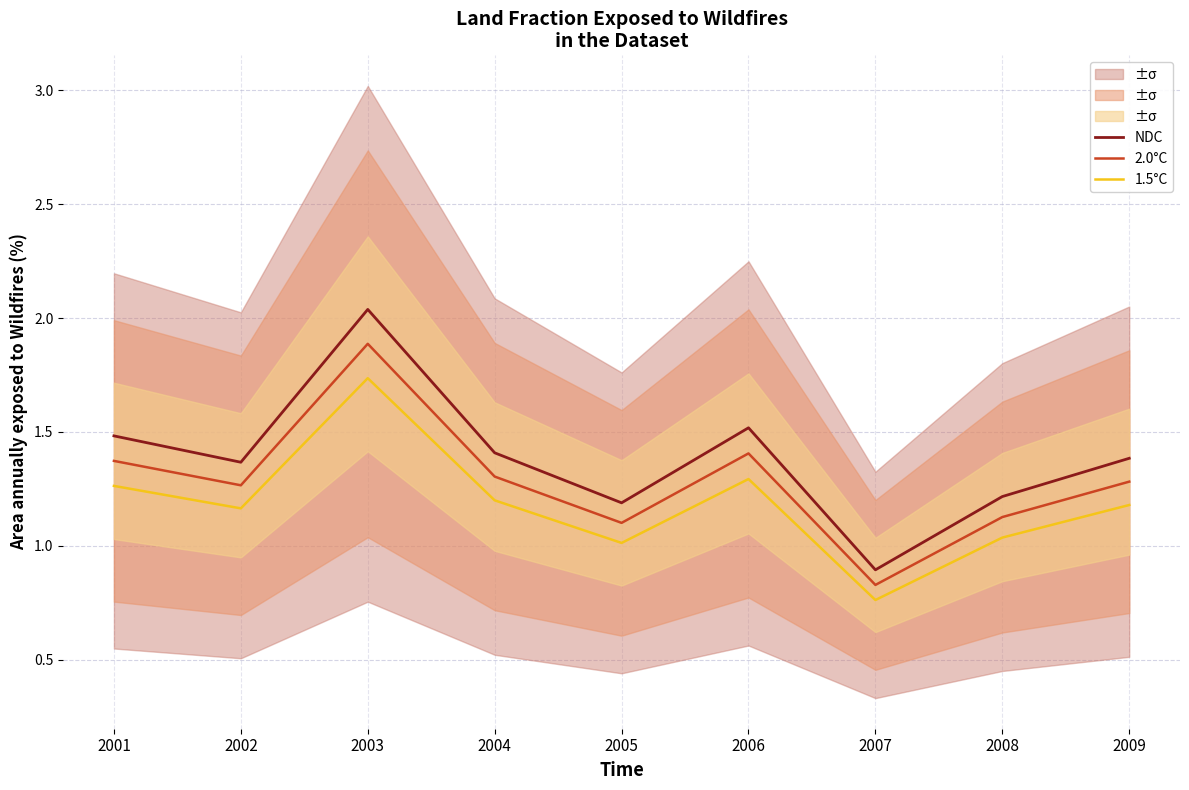

True or false: NDC and 1.5°C intersect in this chart.

False